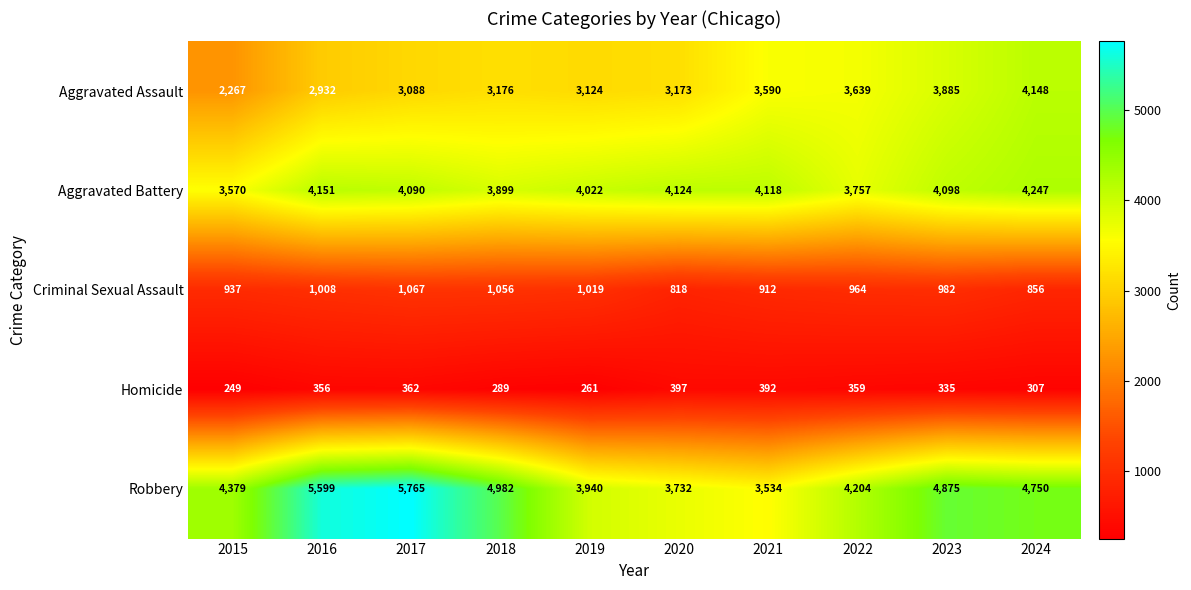

At 2016, list the series in order from largest to smallest.

Robbery, Aggravated Battery, Aggravated Assault, Criminal Sexual Assault, Homicide